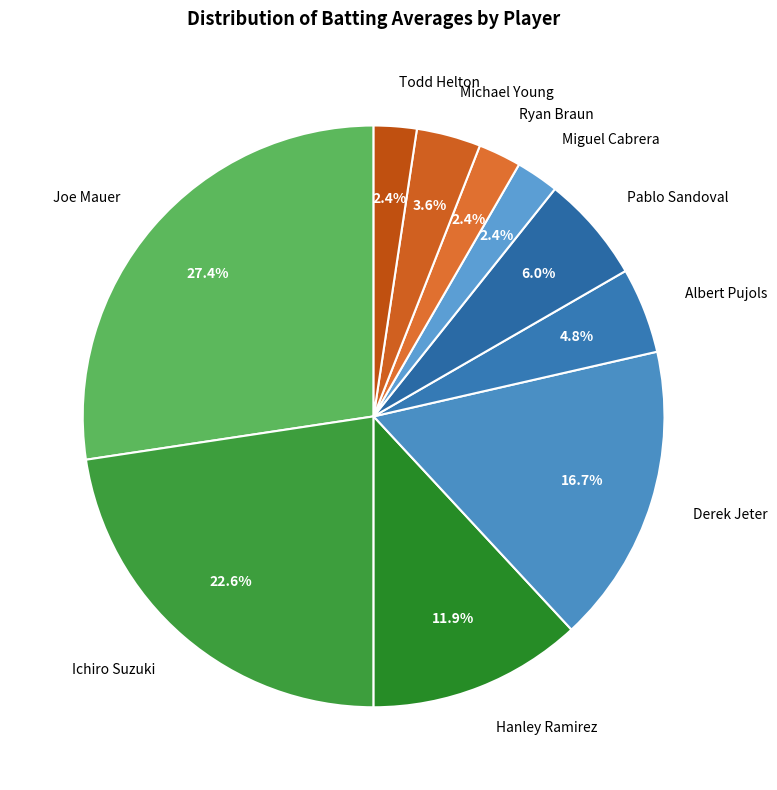

Count the number of slices in the pie.

10